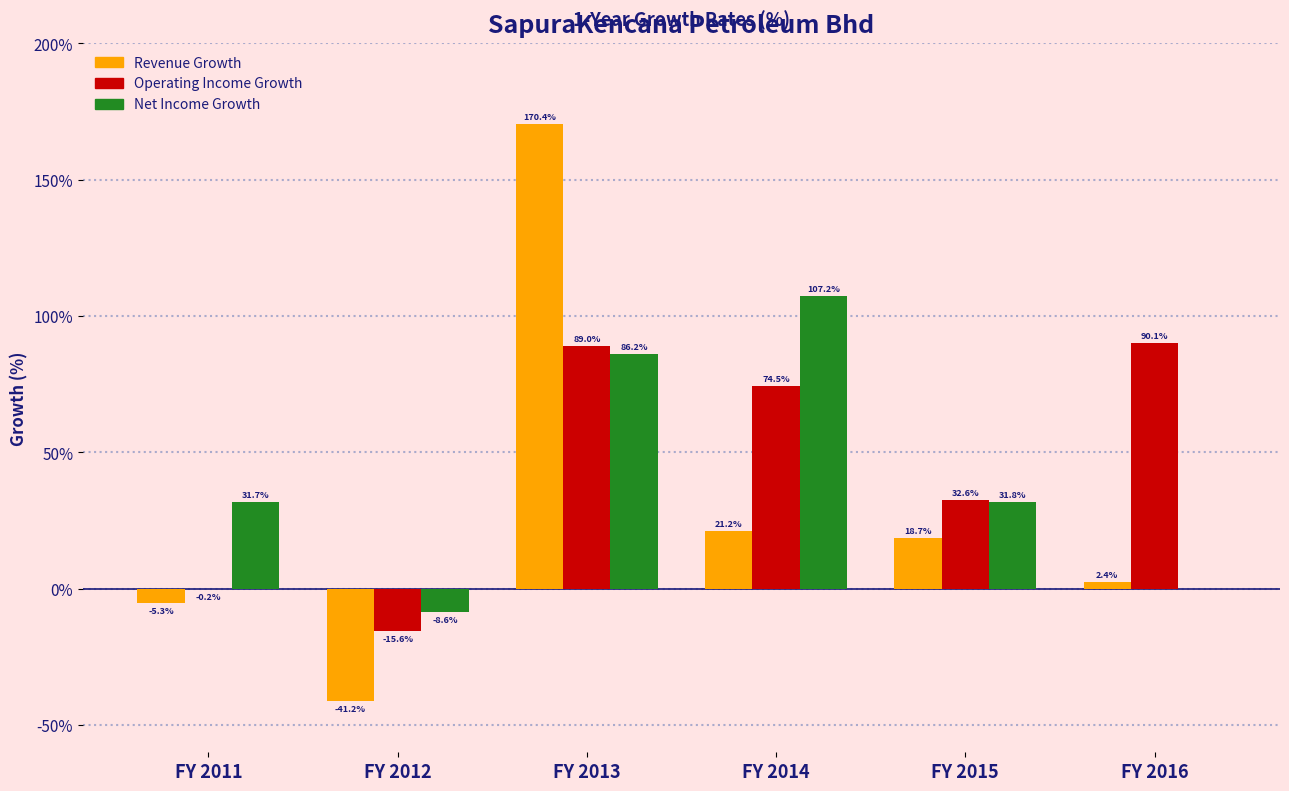

Which series changed the most between FY 2011 and FY 2014?

Net Income Growth